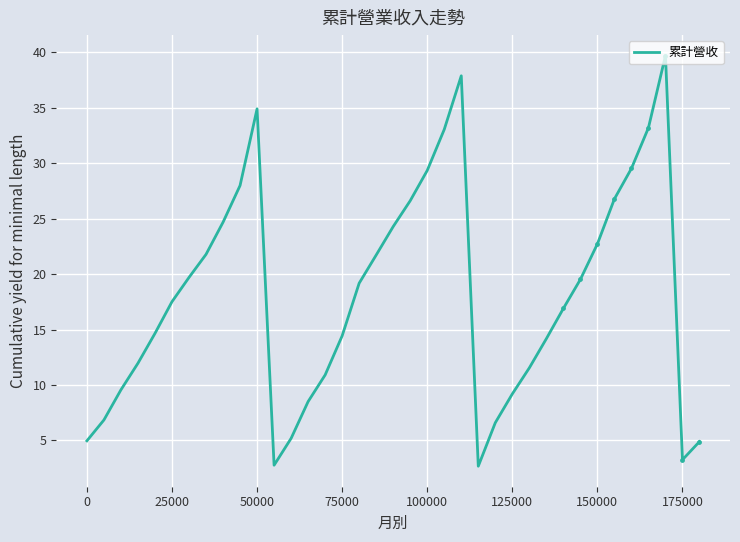

What is the maximum value shown in the chart?

39.7